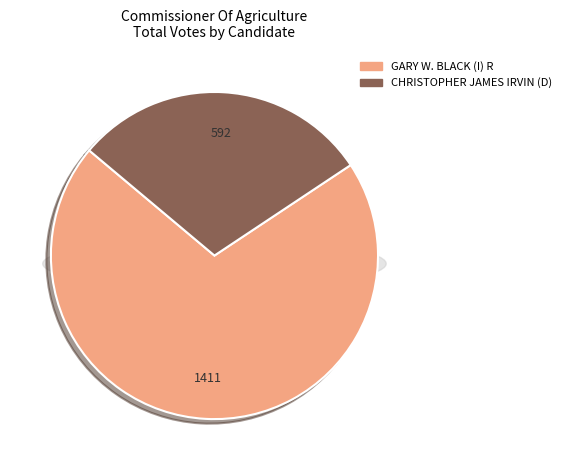

Which series has the widest spread of values?

GARY W. BLACK (I) R